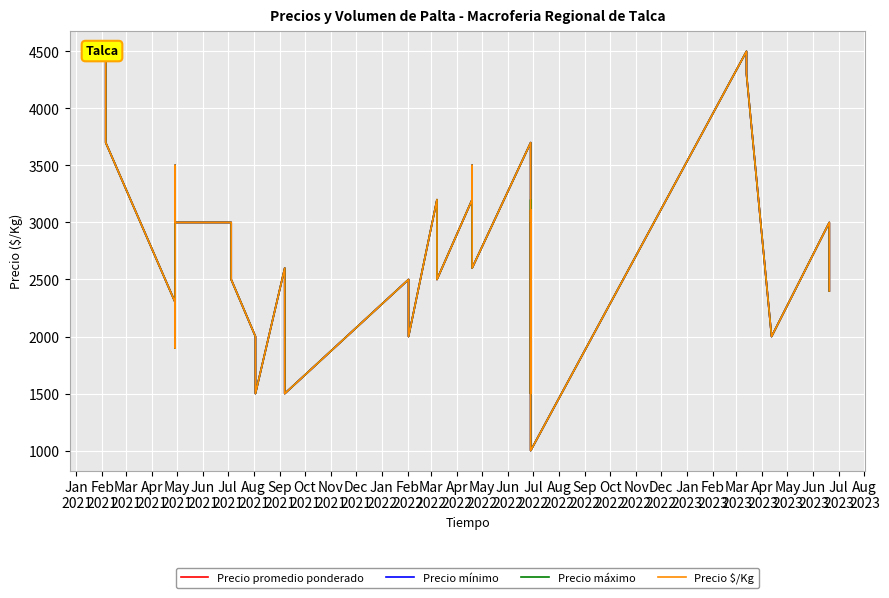

Rank the series at Jan
2023 from highest to lowest value.

Precio promedio ponderado, Precio mínimo, Precio máximo, Precio $/Kg